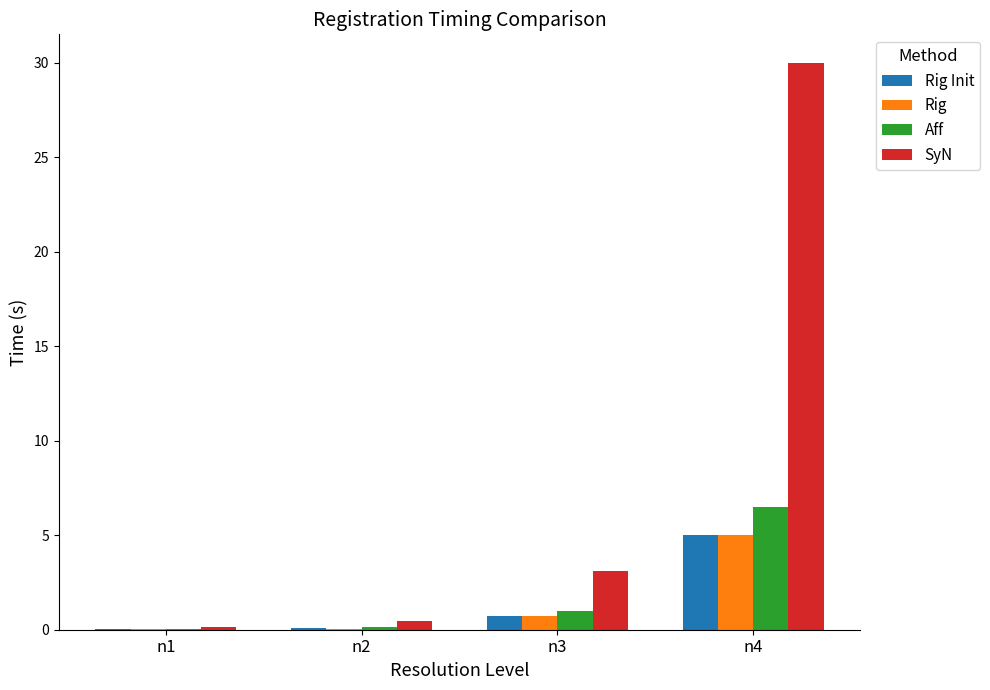

At which category is the sum across all series the highest?

n4